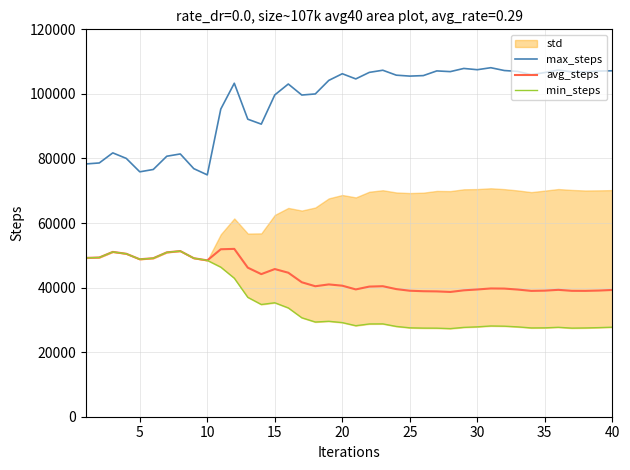

In min_steps, how many points are lower than both neighbors (excluding endpoints)?

7